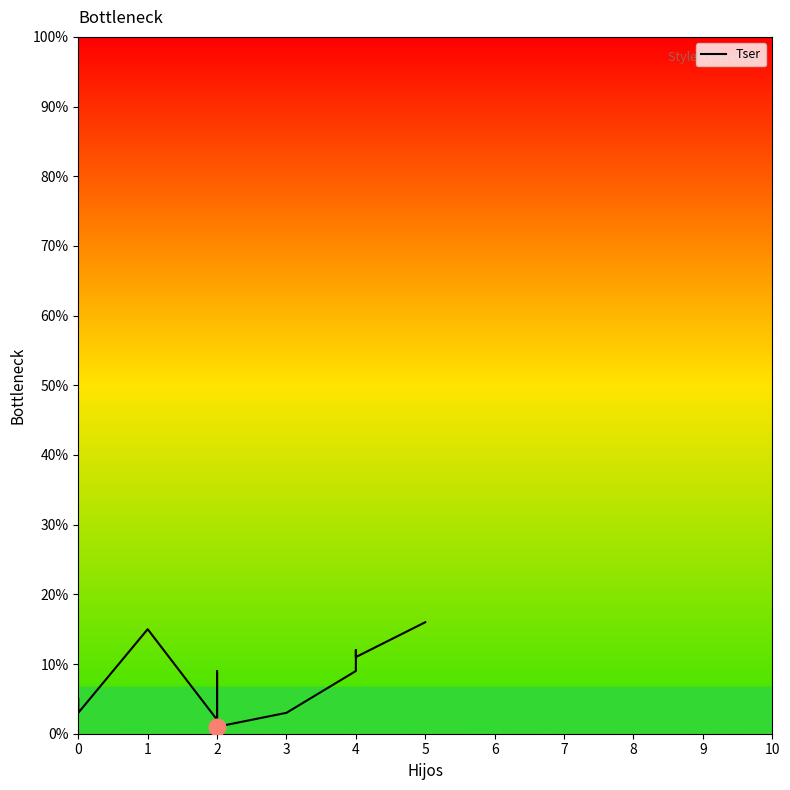

How many points are lower than both their immediate neighbors (excluding endpoints)?

4